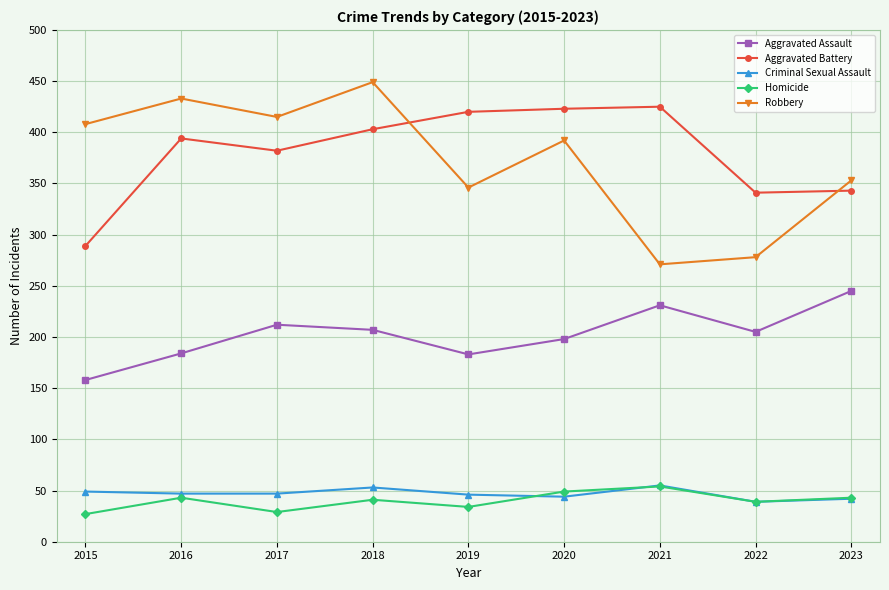

Read the Aggravated Battery value at 2015.

289